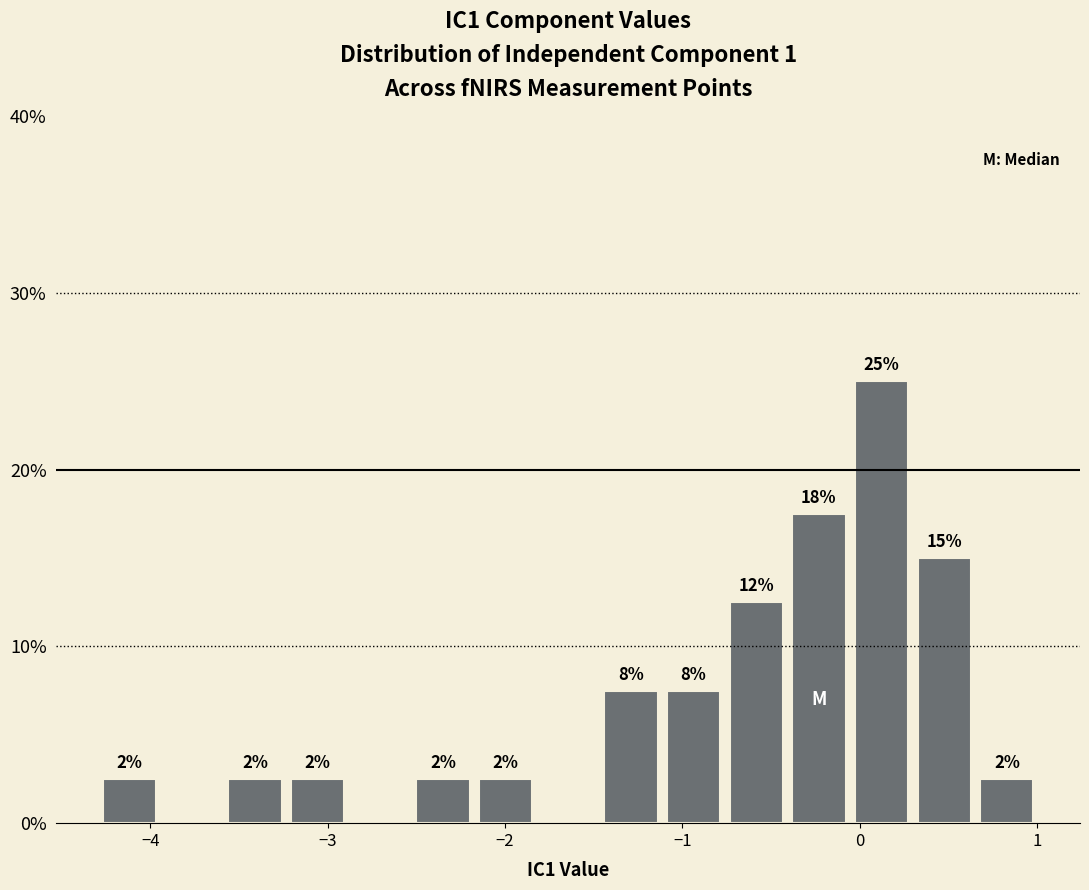

Around what value on the x-axis is the tallest bar? Give the approximate position of its centre, as read against the axis.

0.1